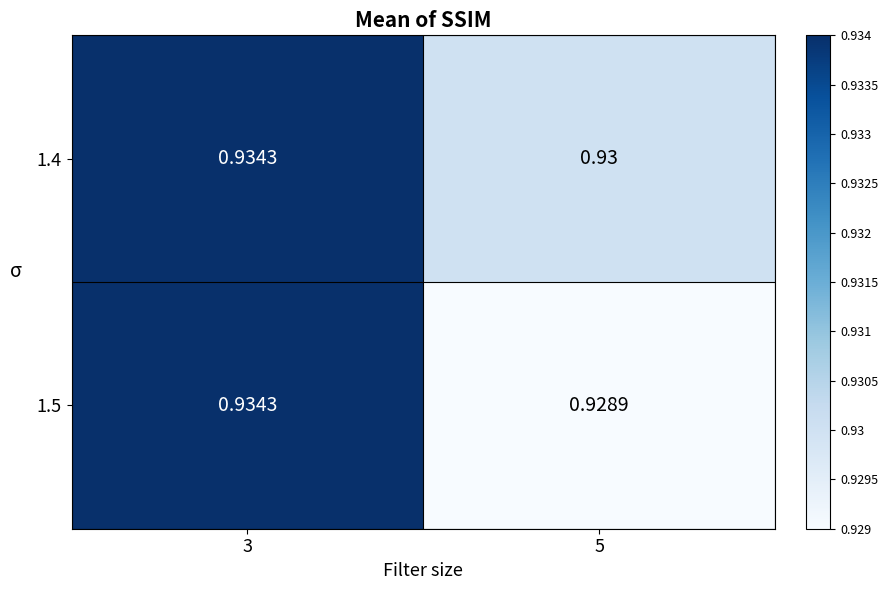

Reading right to left, list all the values displayed in this chart.

1.4: 5=0.9	3=0.9
1.5: 5=0.9	3=0.9